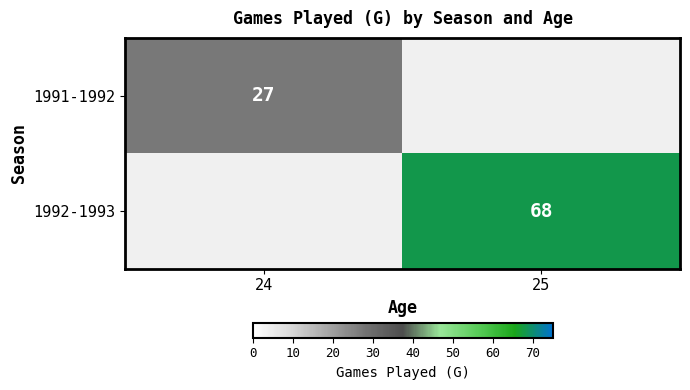

True or false: 1991-1992 has a value of 27 at 24.

True